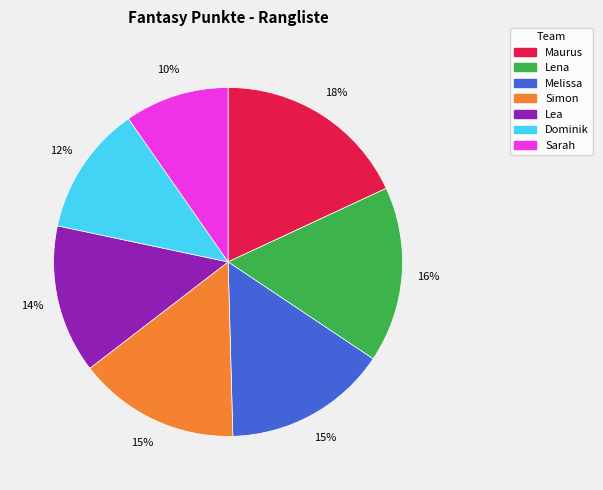

Is there any slice that represents more than half of the pie?

No